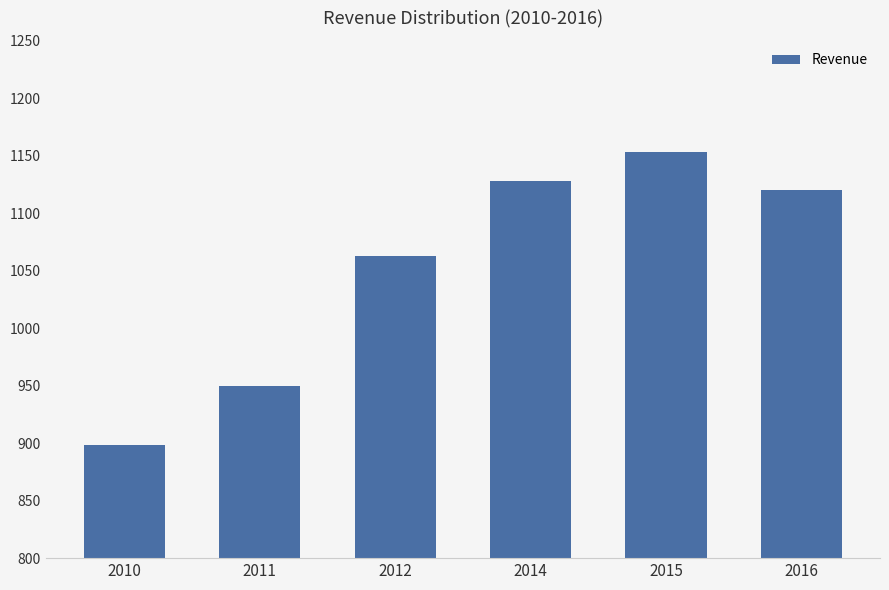

What is the smallest value displayed?

898